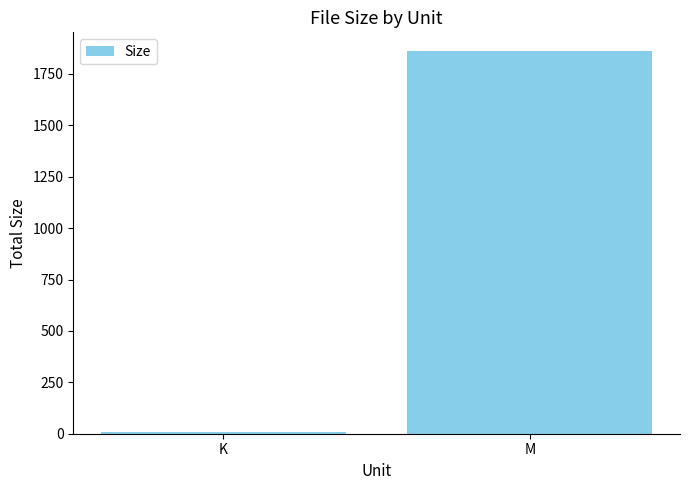

Is it true that the value at M is 1859.5?

True